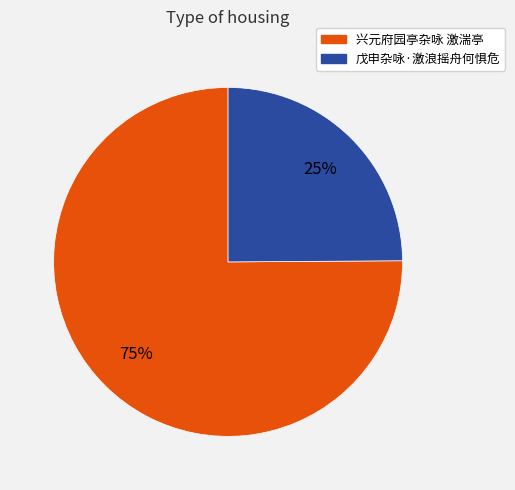

Does 兴元府园亭杂咏 激湍亭 represent more than half of the total?

Yes